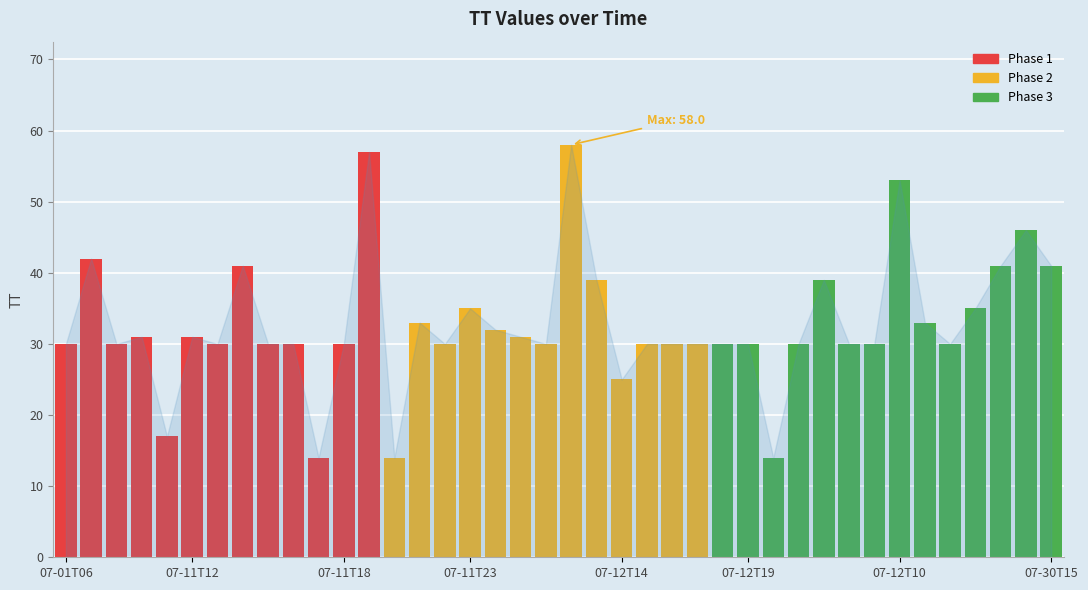

What is the greatest value displayed?

58